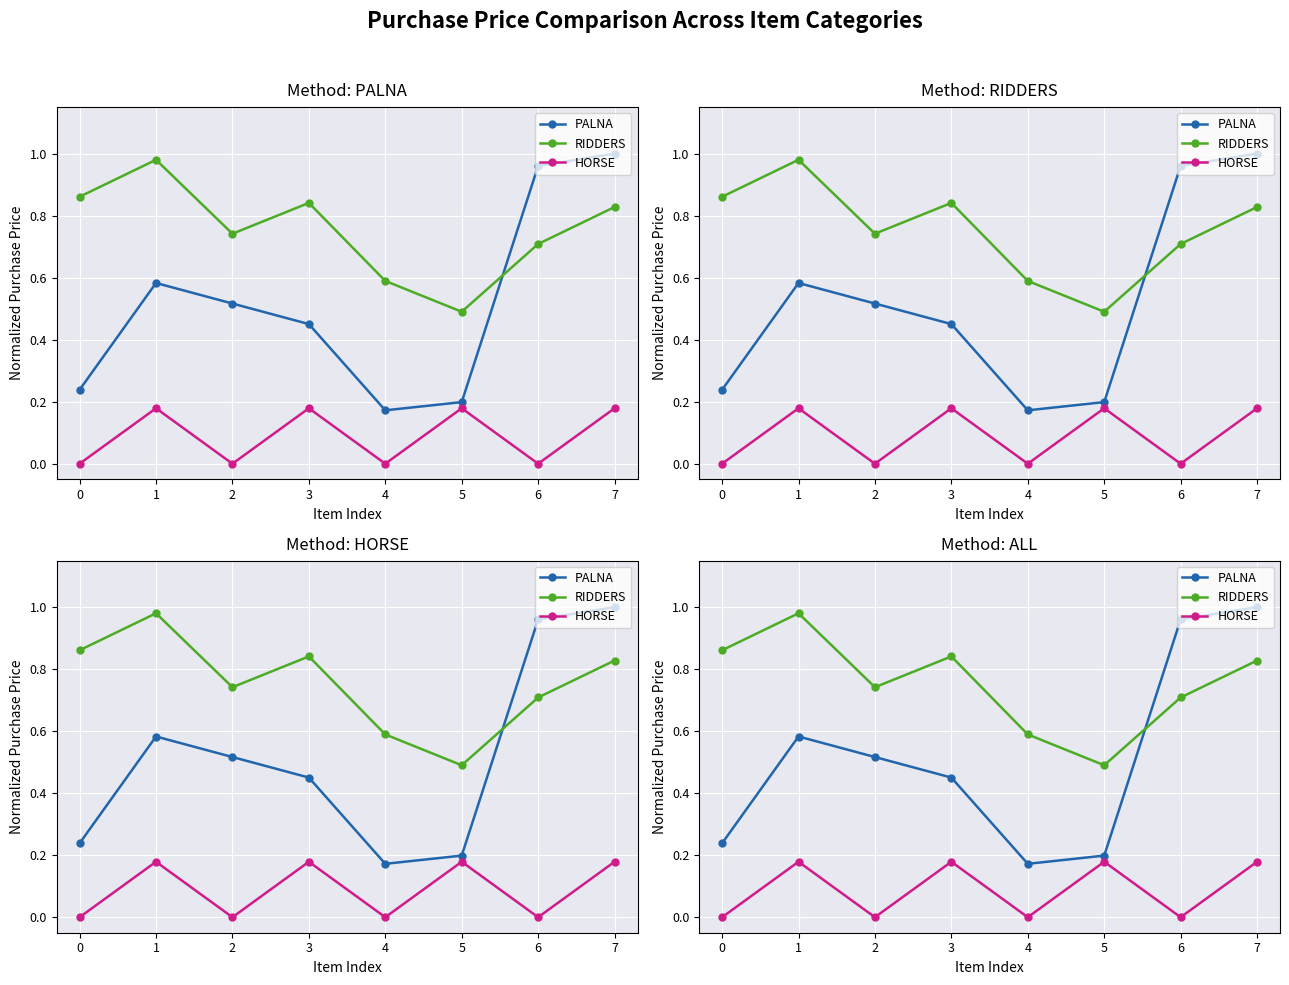

What is the value of the PALNA point at the 1st from the left?

0.2